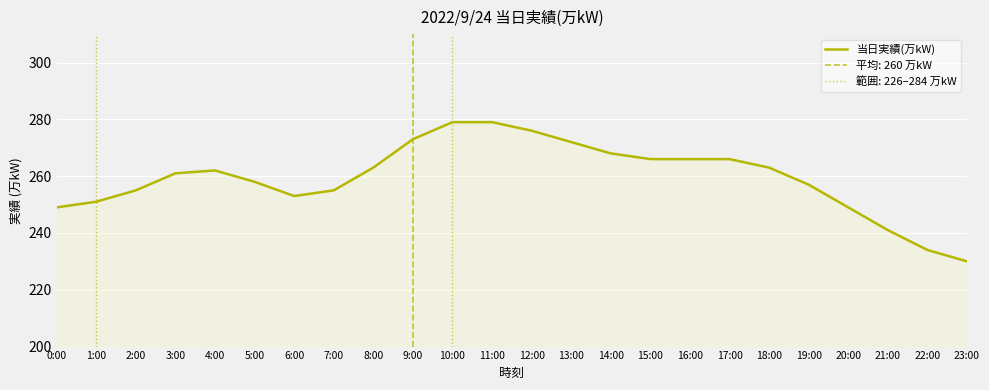

What is the value of the 18th point from the left?

266